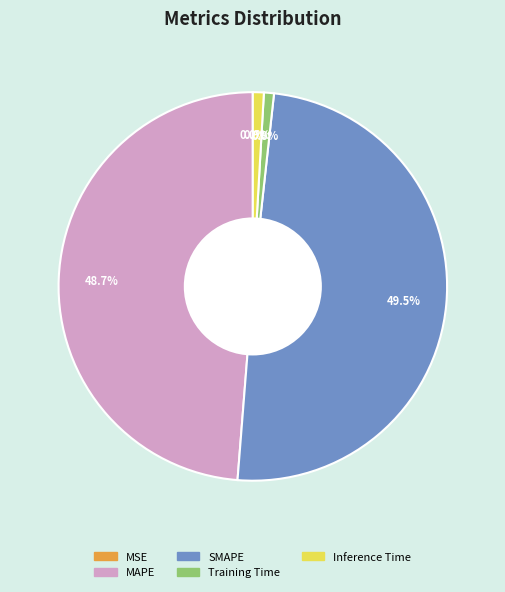

Does any single category account for the majority?

No